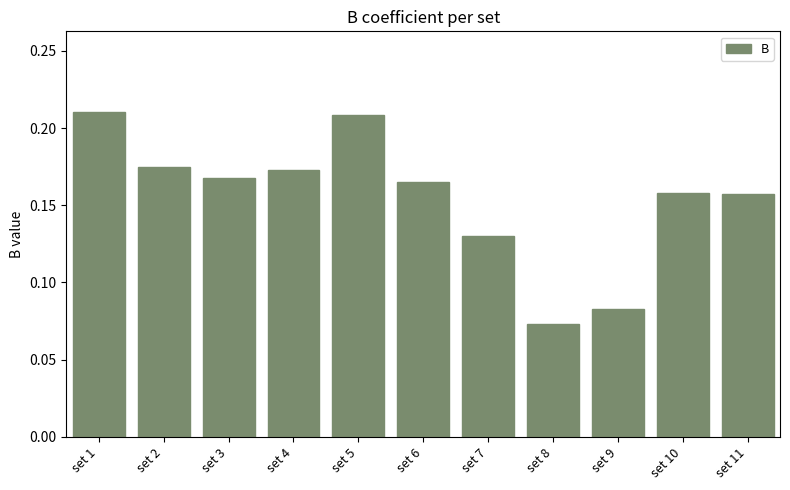

What is the sum of the values at set 9 and set 1?

0.3